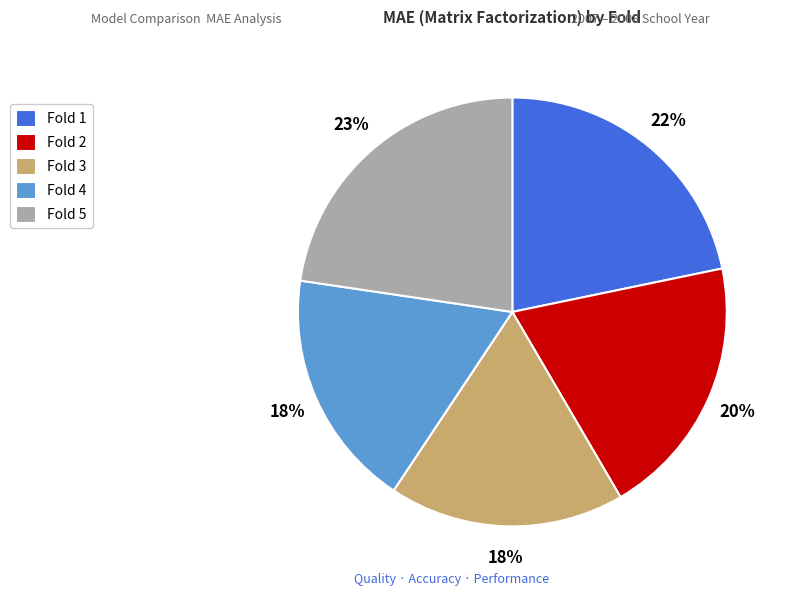

True or false: Fold 2 accounts for 9% of the total.

False